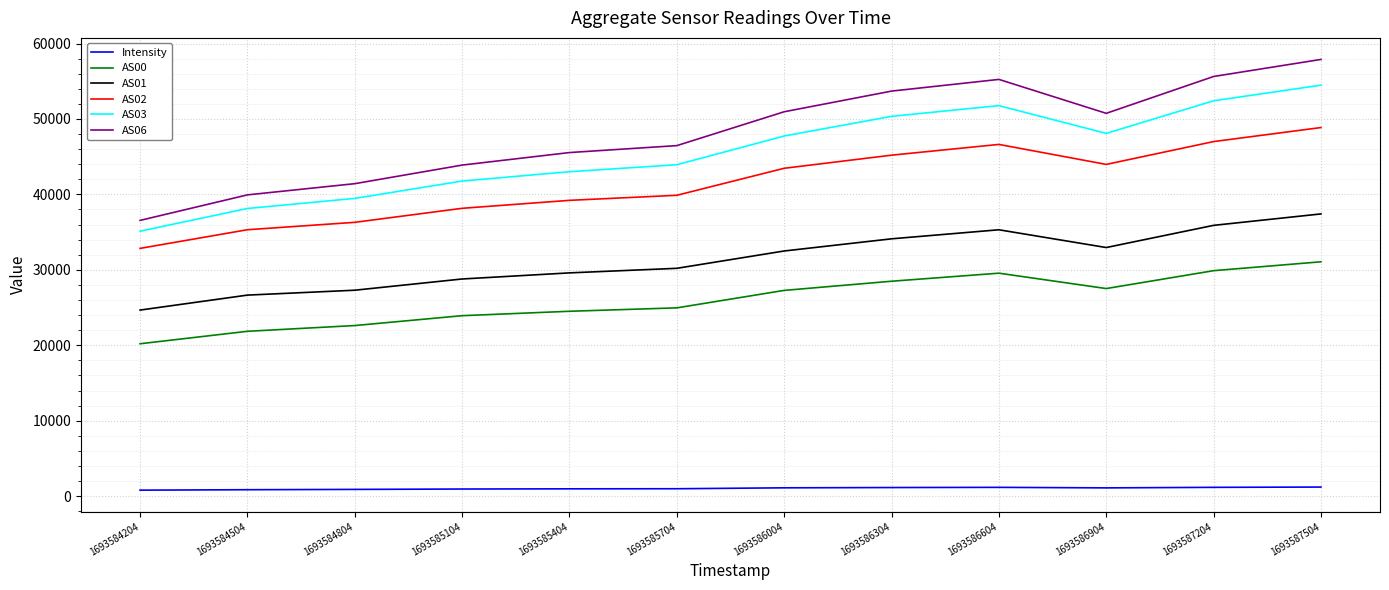

True or false: AS03 has more than 1 interior local peaks.

False